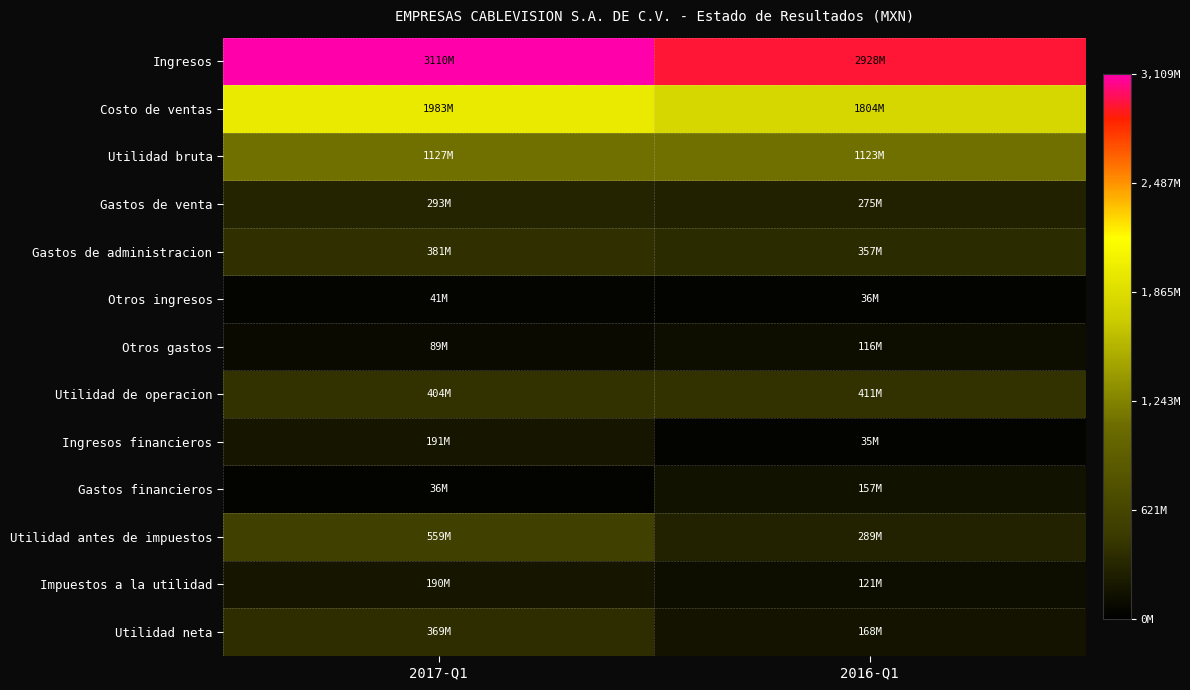

Reading left to right, what are all the values shown in this chart?

Ingresos: 2017-Q1=3109734000	2016-Q1=2927813000
Costo de ventas: 2017-Q1=1983019000	2016-Q1=1804455000
Utilidad bruta: 2017-Q1=1126715000	2016-Q1=1123358000
Gastos de venta: 2017-Q1=293415000	2016-Q1=275246000
Gastos de administracion: 2017-Q1=381324000	2016-Q1=357214000
Otros ingresos: 2017-Q1=41064000	2016-Q1=35960000
Otros gastos: 2017-Q1=89085000	2016-Q1=115557000
Utilidad de operacion: 2017-Q1=403955000	2016-Q1=411301000
Ingresos financieros: 2017-Q1=190524000	2016-Q1=34817000
Gastos financieros: 2017-Q1=35844000	2016-Q1=157121000
Utilidad antes de impuestos: 2017-Q1=558635000	2016-Q1=288997000
Impuestos a la utilidad: 2017-Q1=189839000	2016-Q1=120871000
Utilidad neta: 2017-Q1=368796000	2016-Q1=168126000